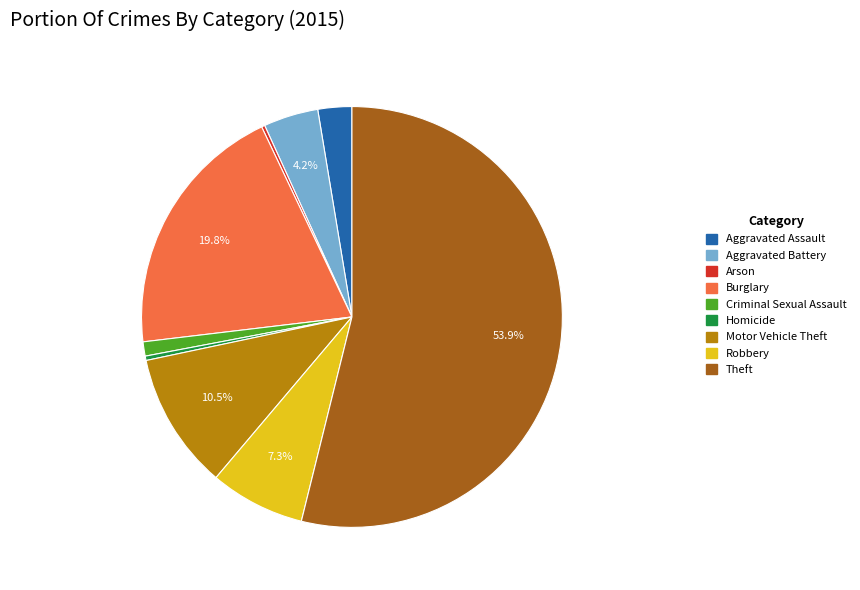

Is there a majority slice in this chart?

Yes